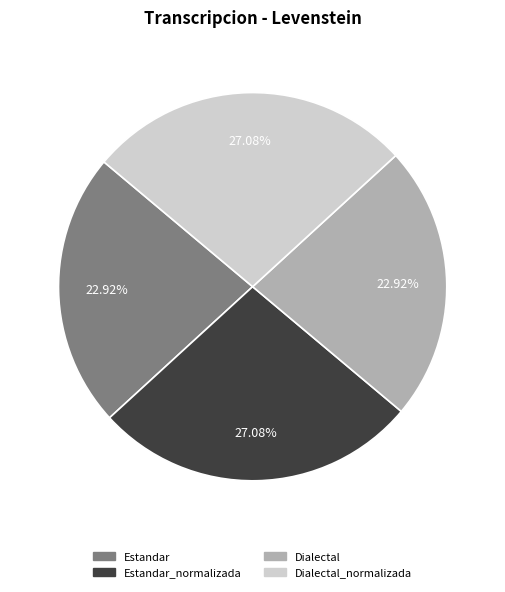

Does any single category account for the majority?

No